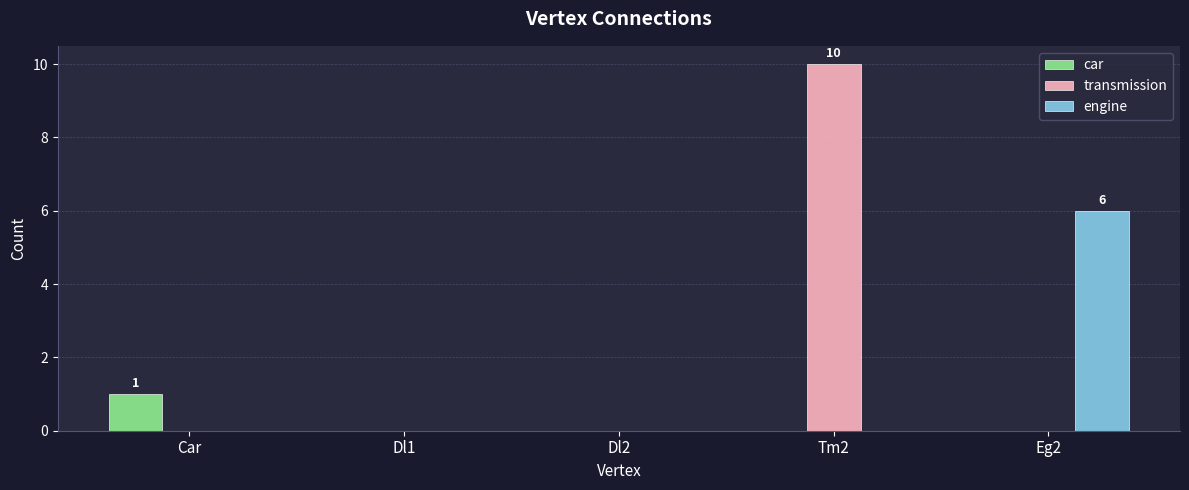

At which category is the sum across all series the highest?

Tm2